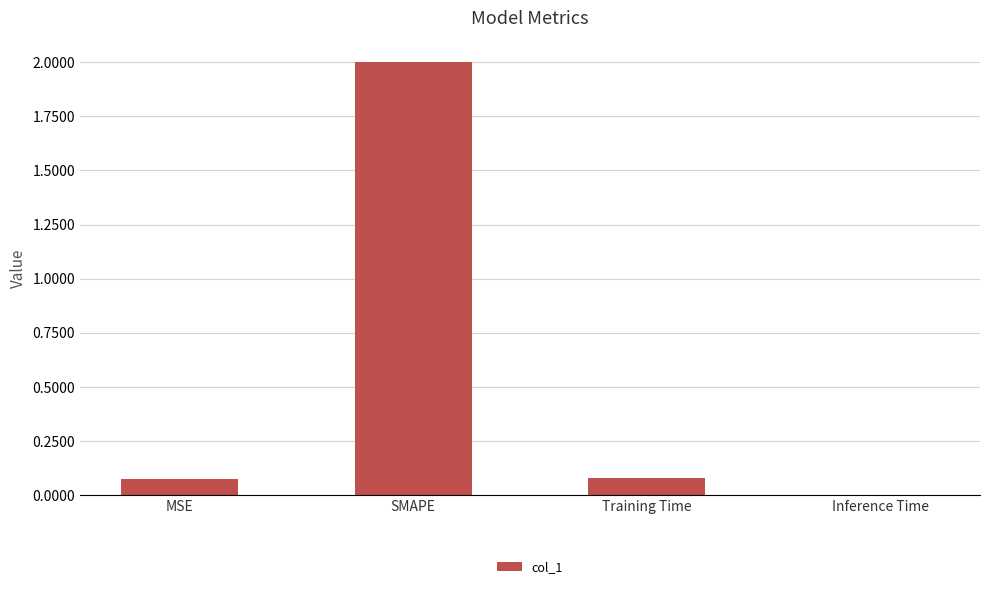

How many distinct data groups are displayed?

1